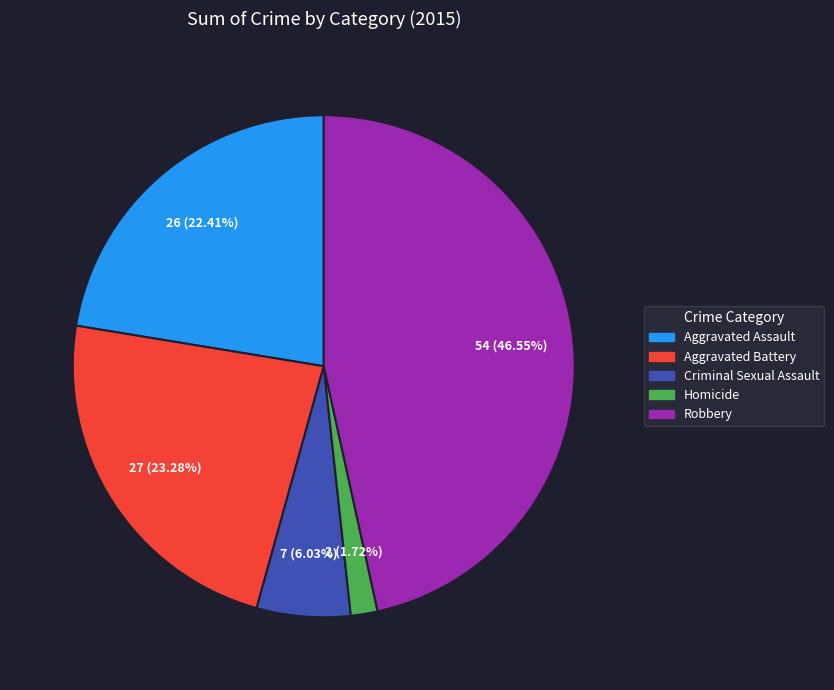

The Aggravated Battery slice represents 13% of the pie. True or false?

False